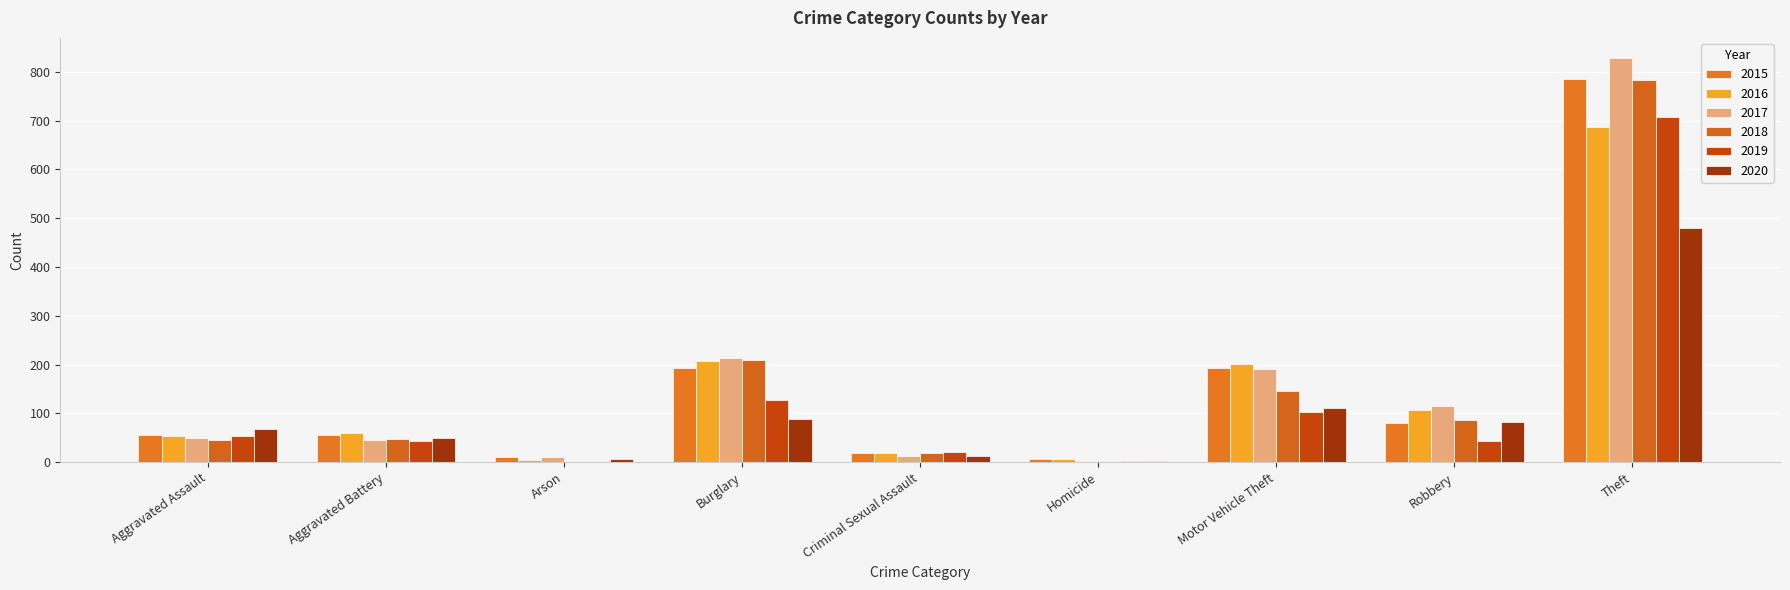

Where is 2020 nearest to the value 240?

Motor Vehicle Theft